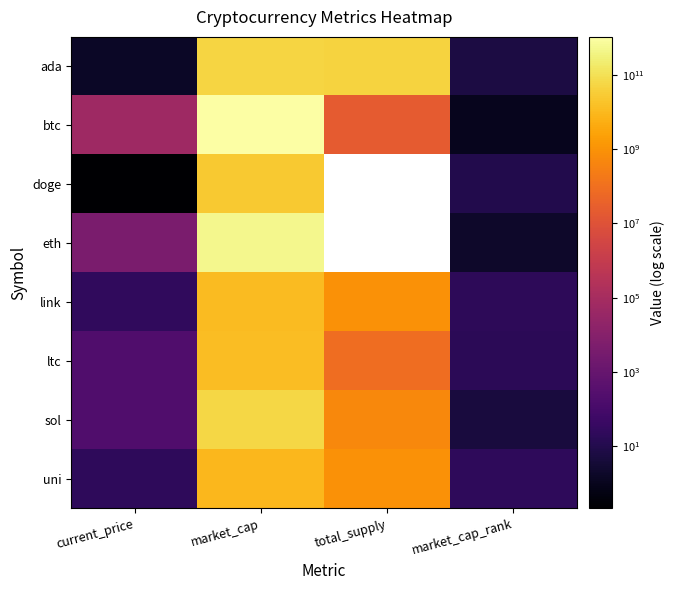

True or false: link has a value of 3.8 at market_cap_rank.

False